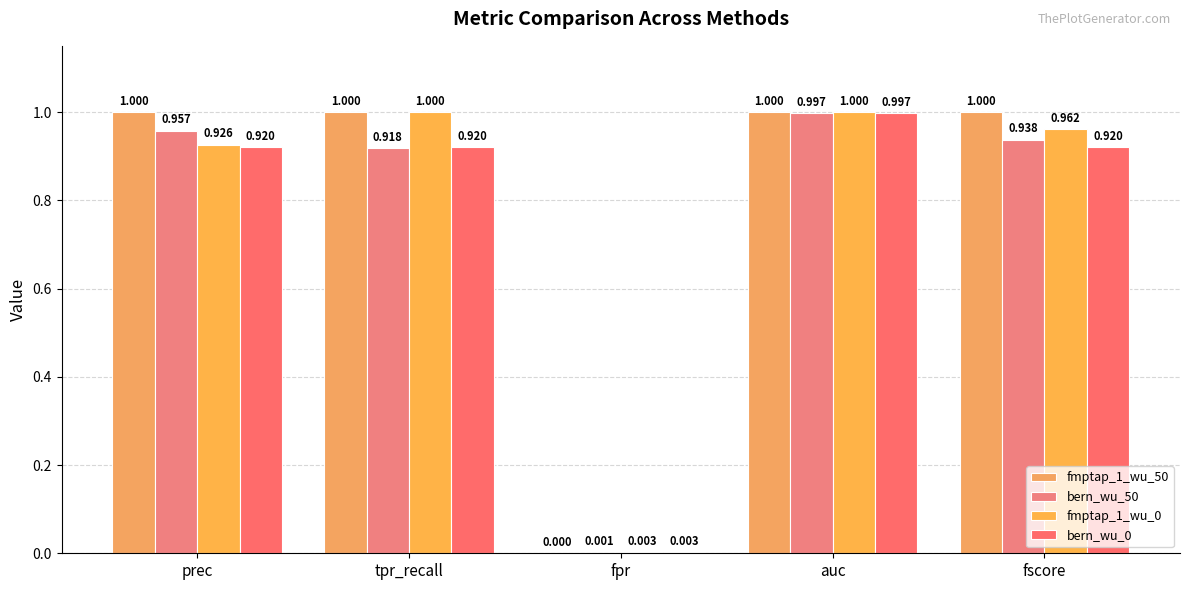

Rank the categories by fmptap_1_wu_0 value from highest to lowest.

tpr_recall, auc, fscore, prec, fpr